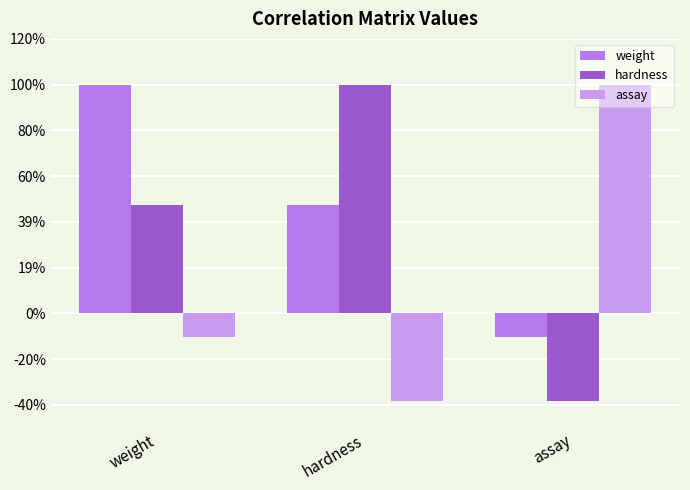

Are the bars horizontal?

No